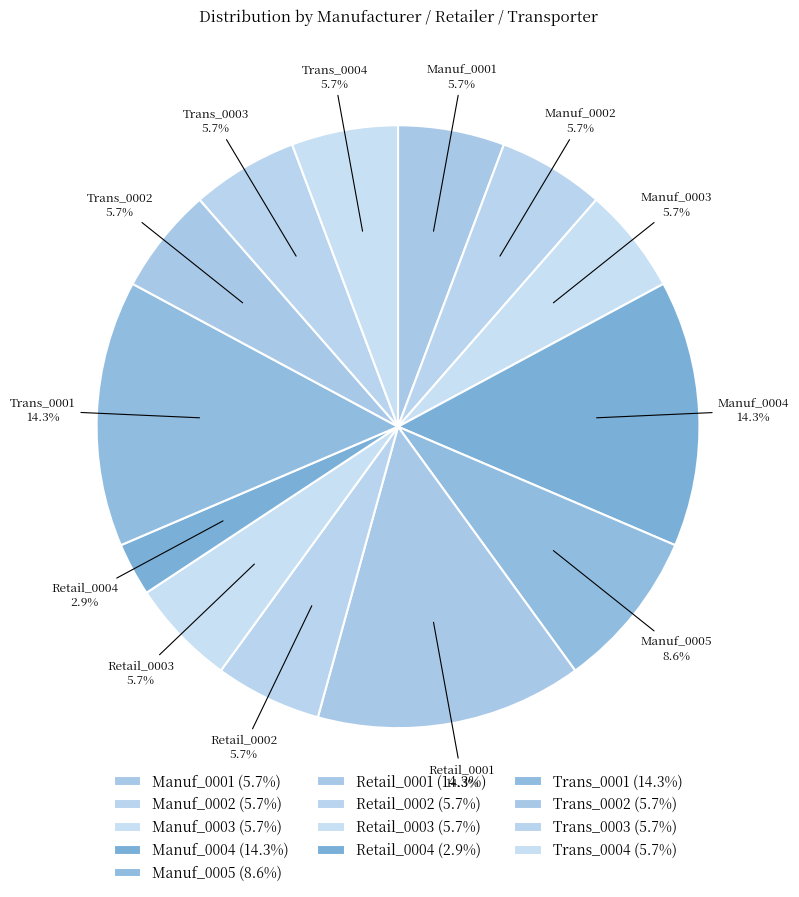

Approximately how many times larger is the value at Trans_0004 compared to Trans_0003?

1.0